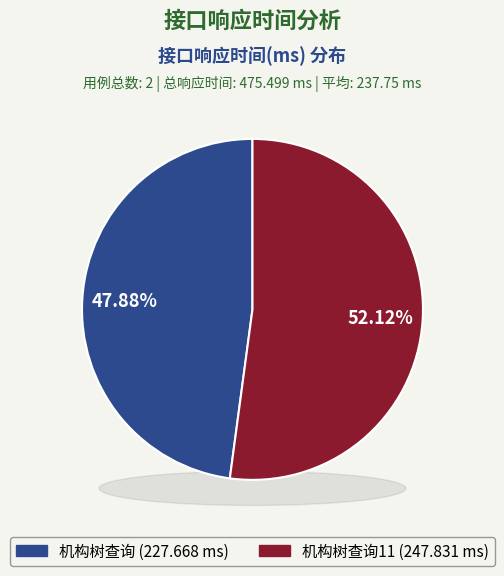

Does any single category account for the majority?

Yes